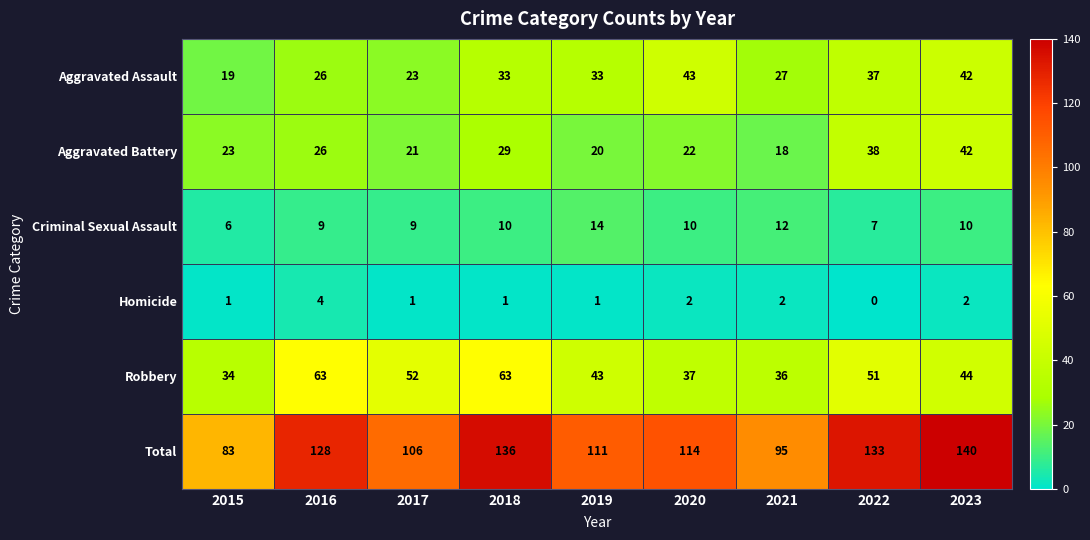

The value of Homicide at 2019 is 1. True or false?

True